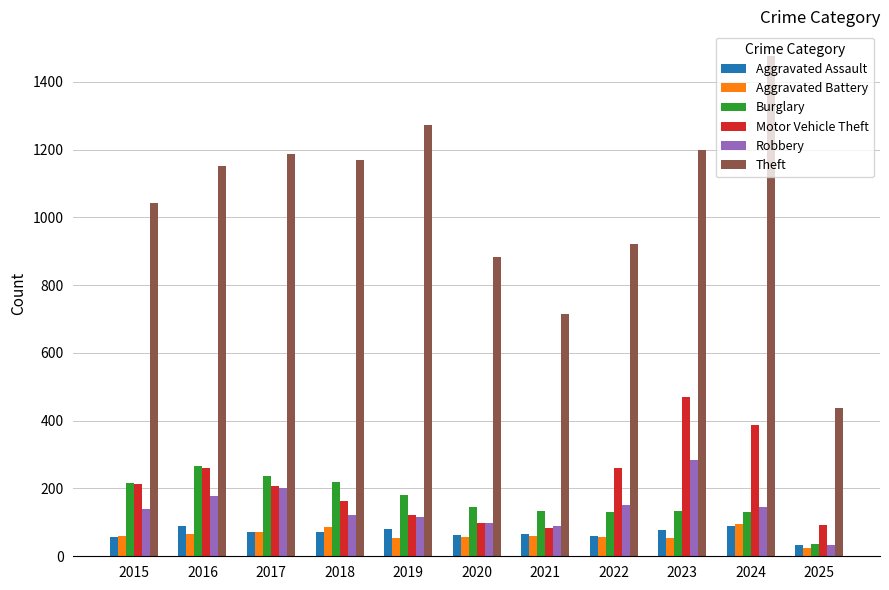

What are all the series names shown in the legend?

Aggravated Assault, Aggravated Battery, Burglary, Motor Vehicle Theft, Robbery, Theft